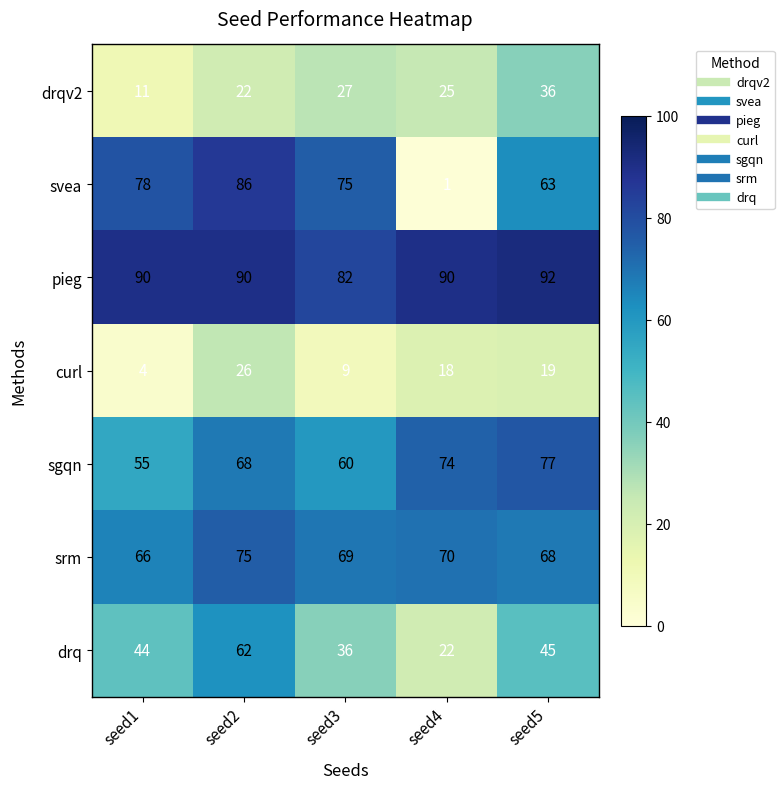

How many pieg values are between 90 and 91?

3